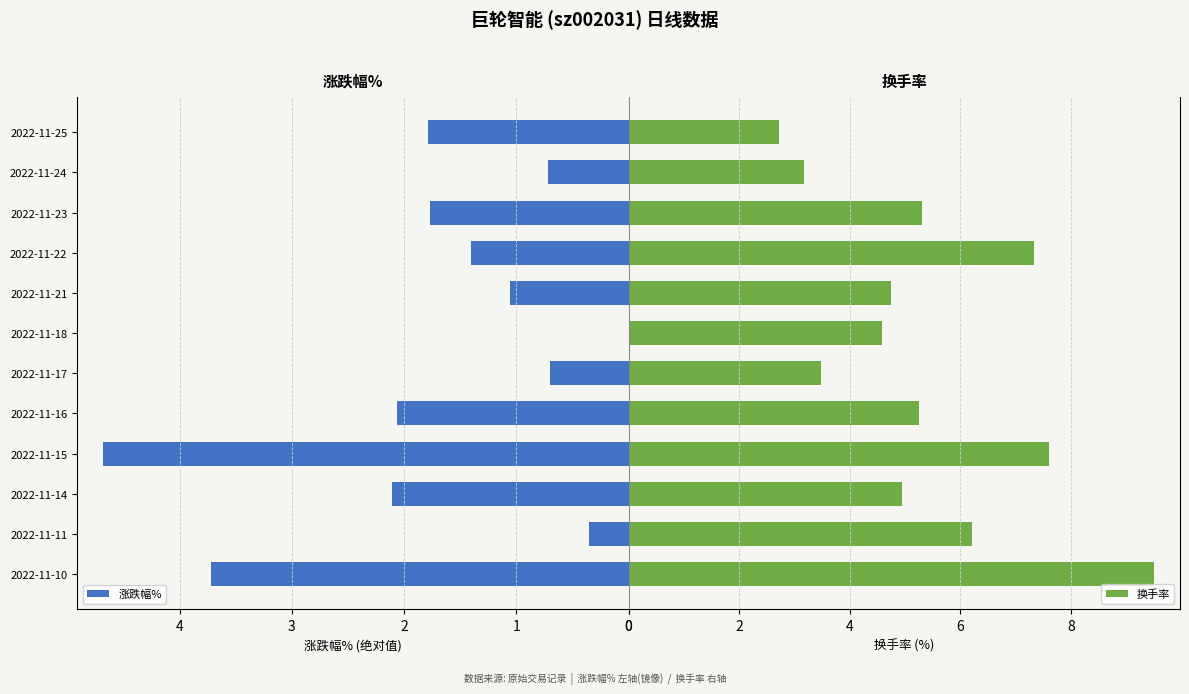

Is it true that 涨跌幅% equals 3.7 at 2022-11-10?

True